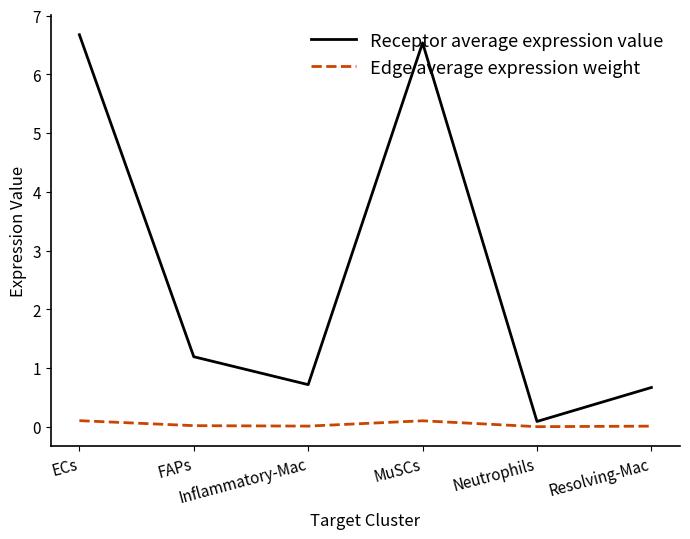

What is the maximum value for Receptor average expression value?

6.7